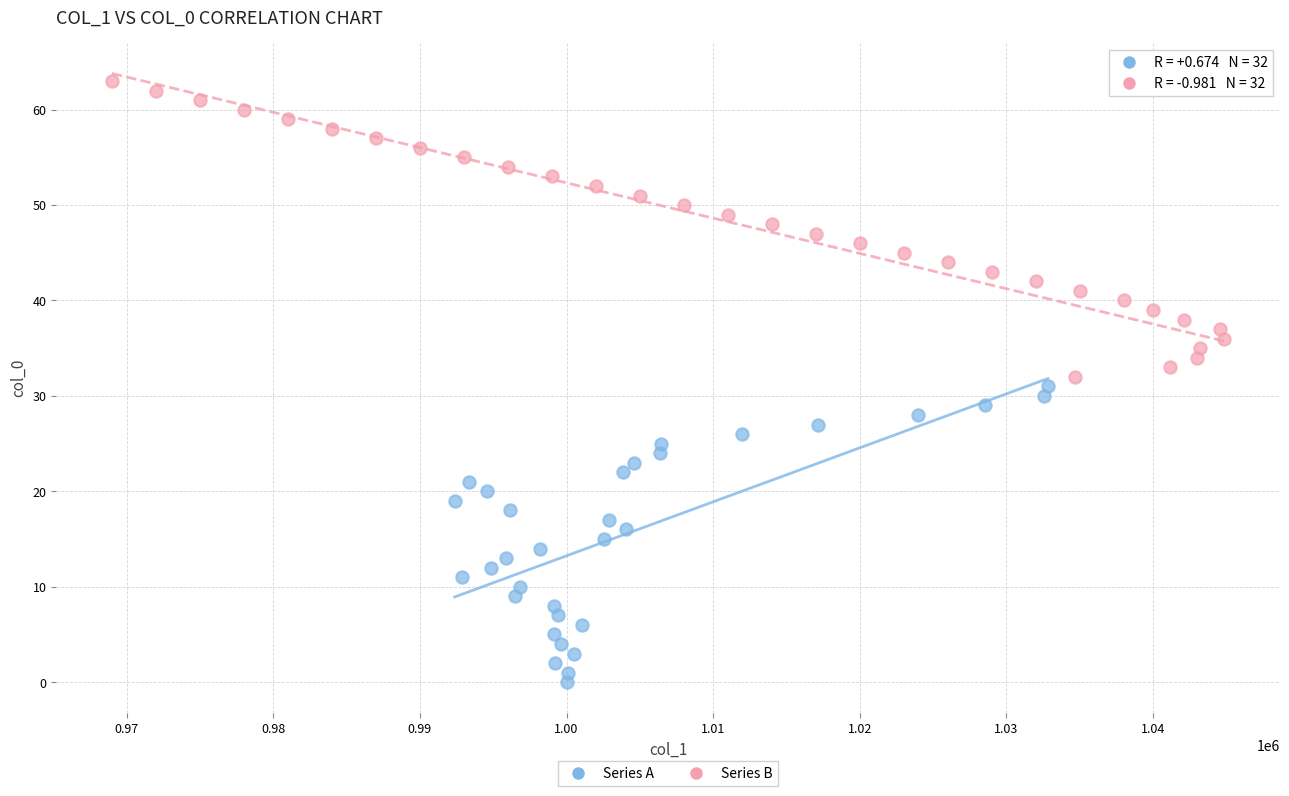

Which series contains the highest Y value?

Series B